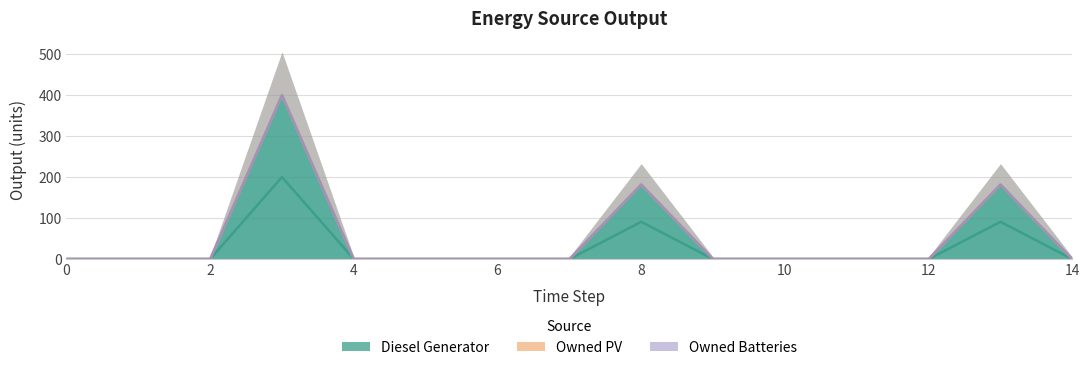

Which series has the widest spread of values?

Diesel Generator